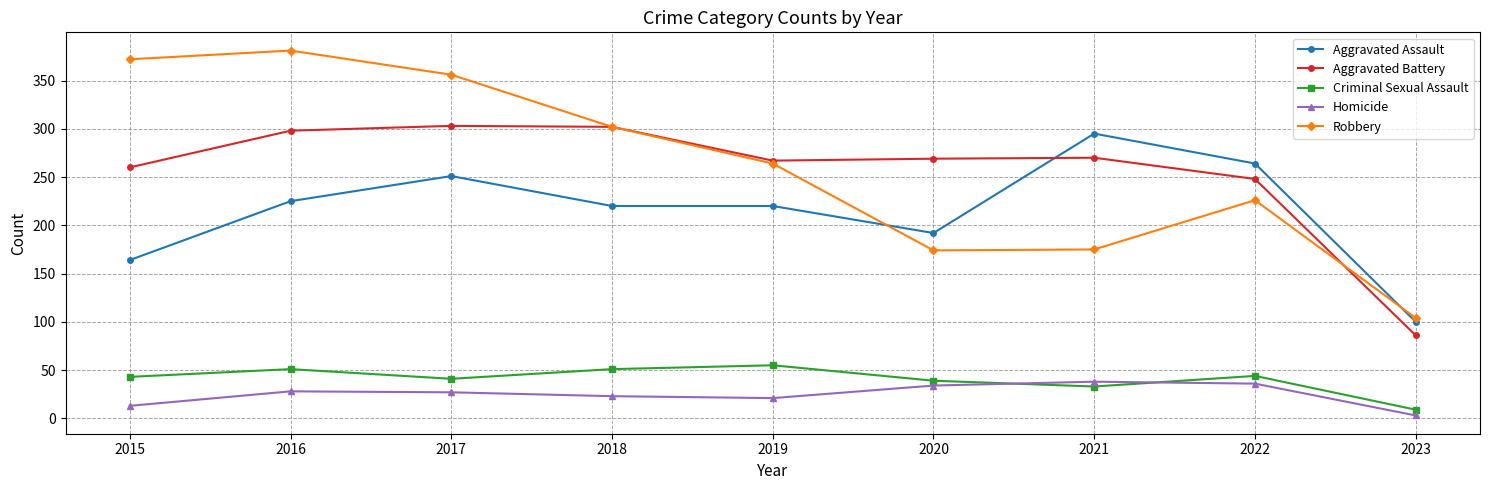

True or false: Robbery has more than 2 points higher than both neighbors.

False